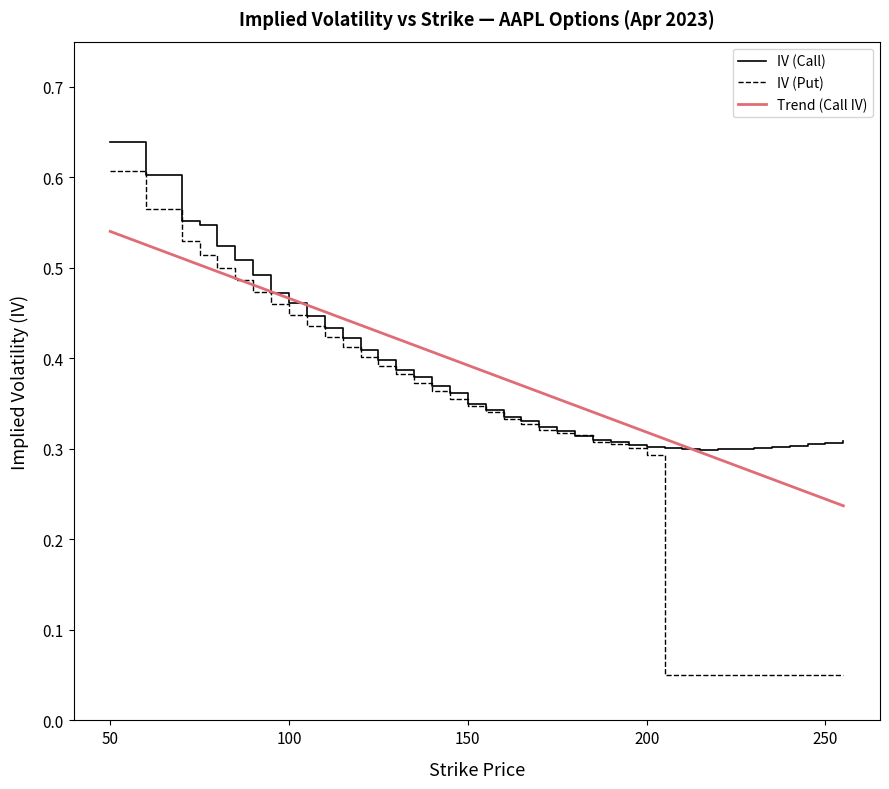

Is this an area chart (filled region under the line)?

No